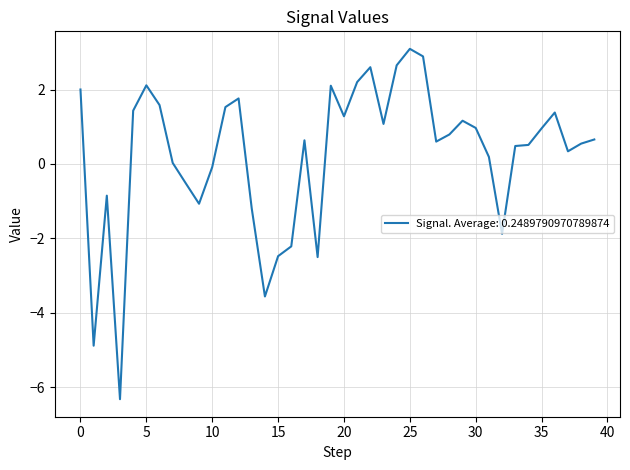

What is the maximum value shown in the chart?

3.1